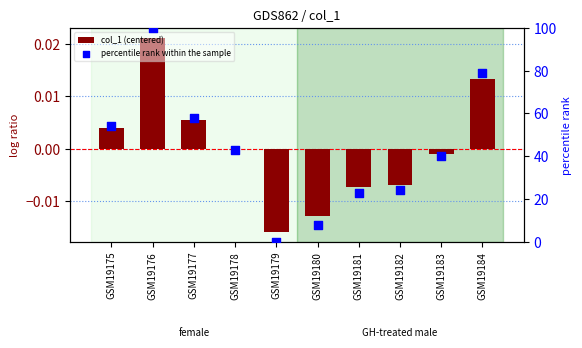

What is the total value across all series at GSM19182?

24.0